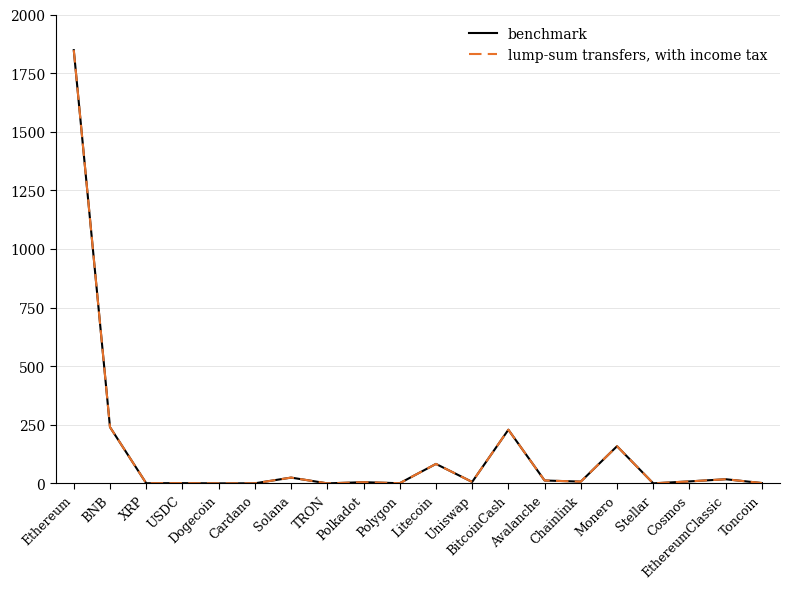

What is the greatest value displayed?

1848.1